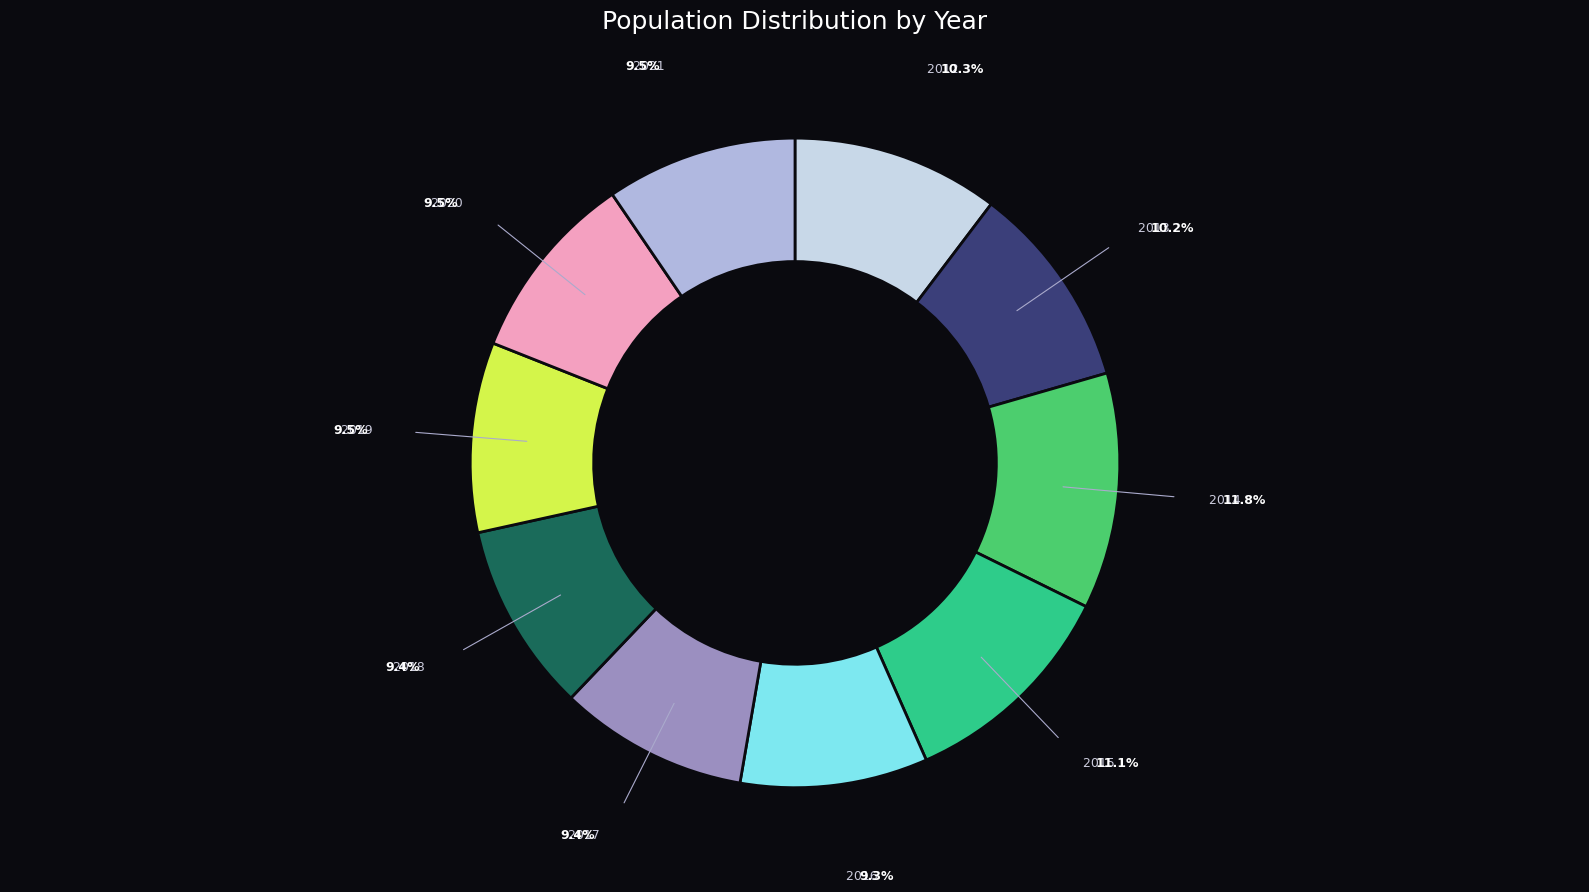

Is there a majority slice in this chart?

No